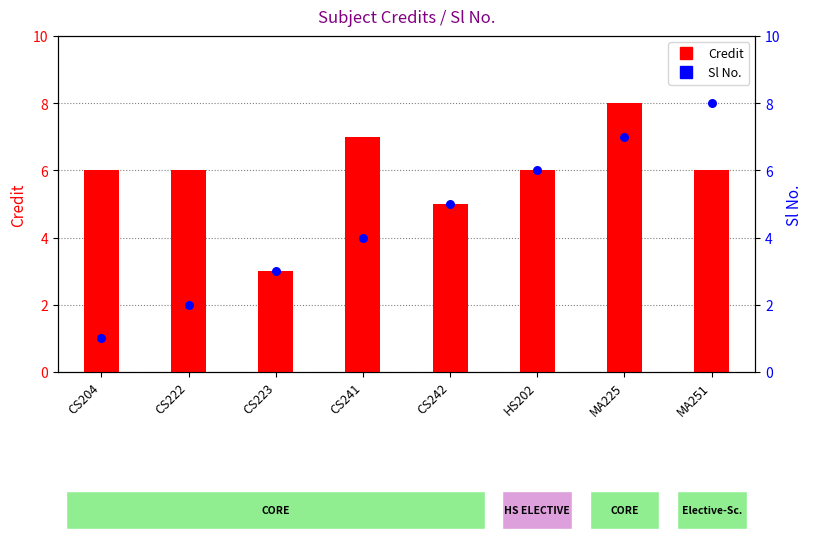

What is the total value across all series at CS241?

11